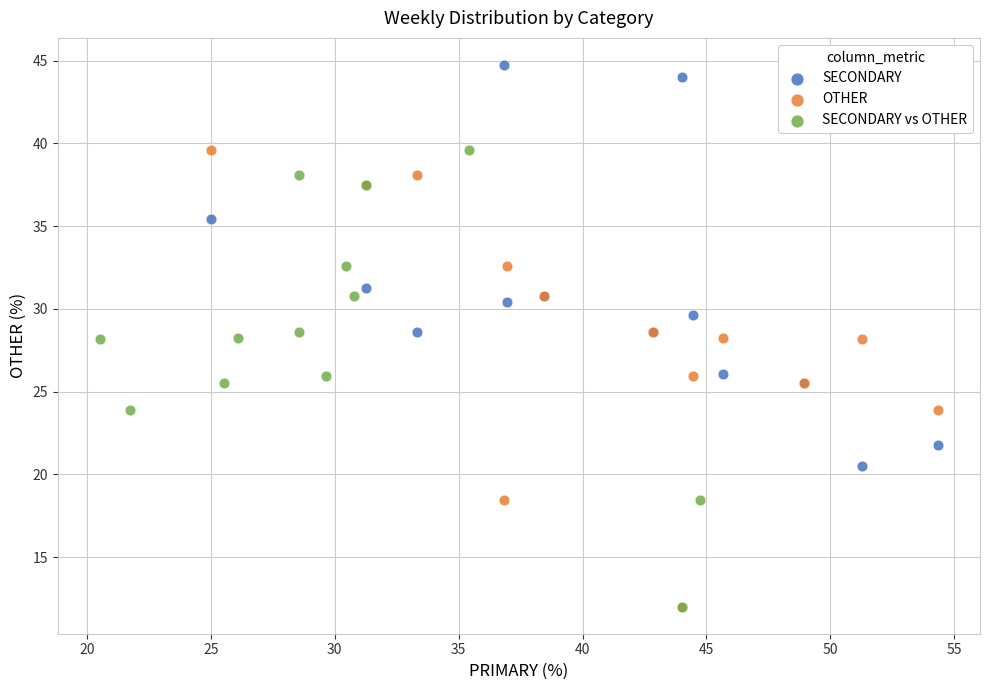

What are all the series names shown in the legend?

SECONDARY, OTHER, SECONDARY vs OTHER